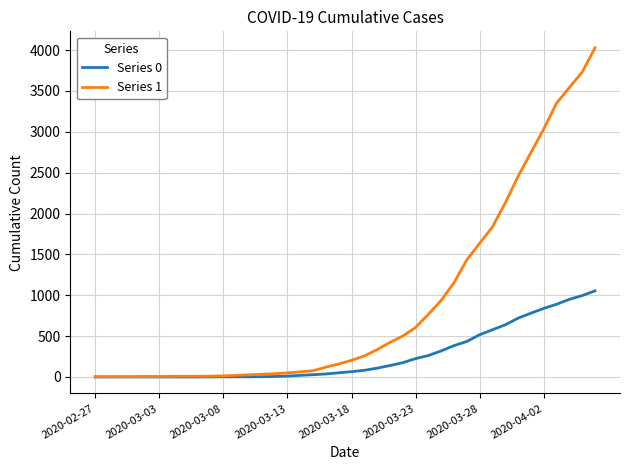

Which series has the widest spread of values?

Series 1